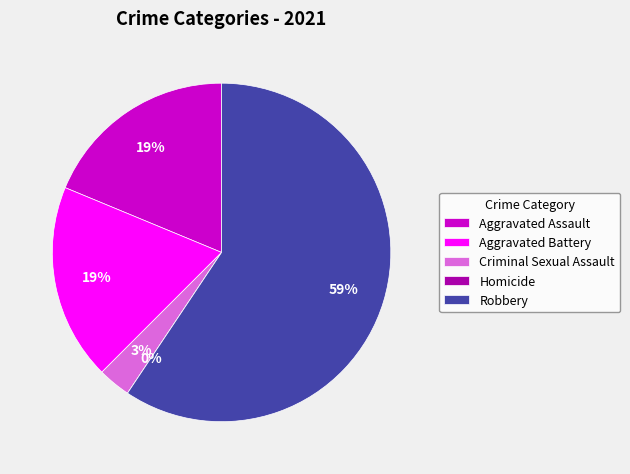

Does any single category account for the majority?

Yes